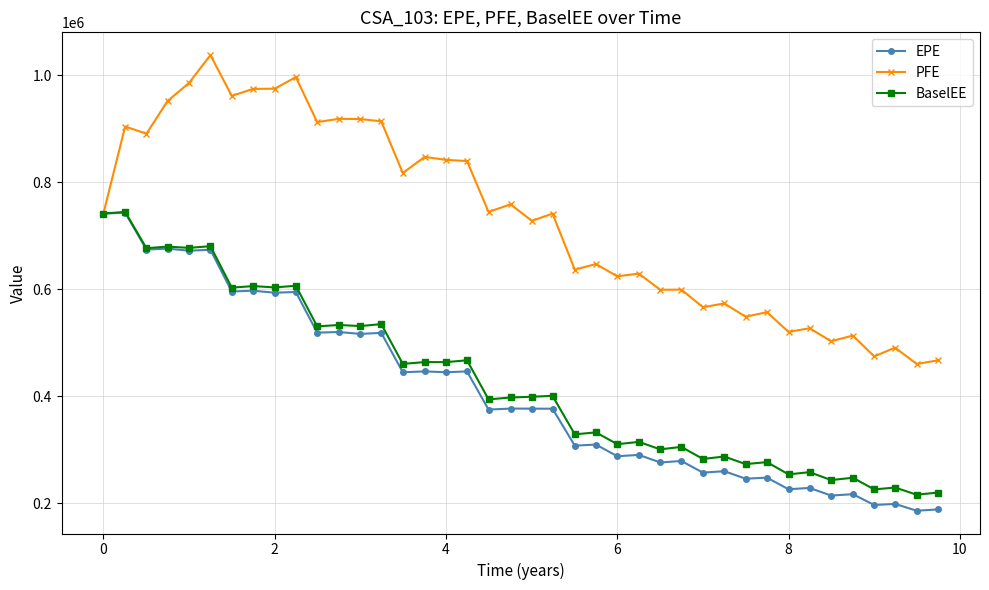

What are all the series names shown in the legend?

EPE, PFE, BaselEE